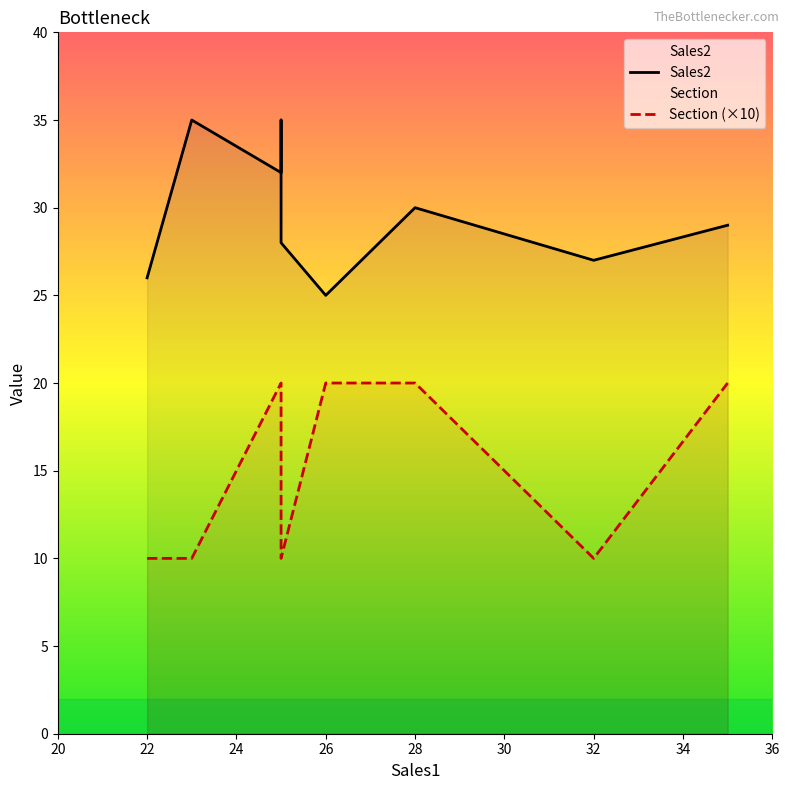

What is the spread (max minus min) of values at 23?

34